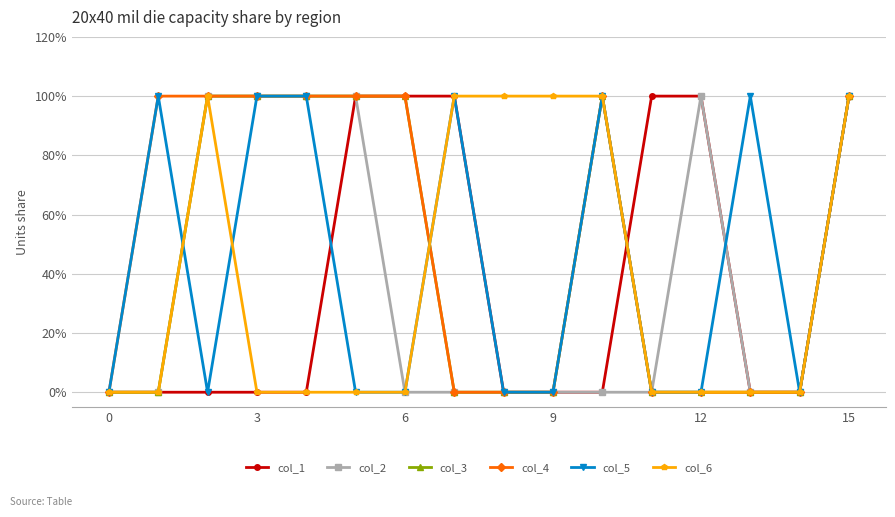

Does the chart have visible grid lines?

Yes